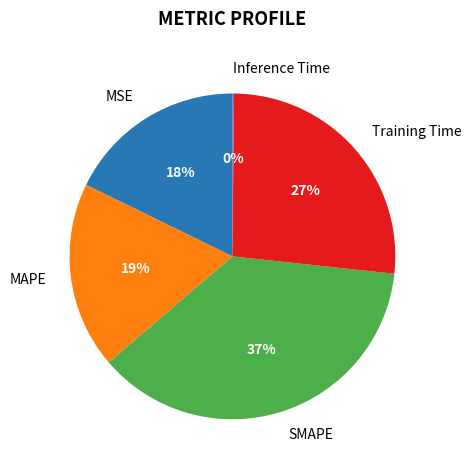

Is there a majority slice in this chart?

No